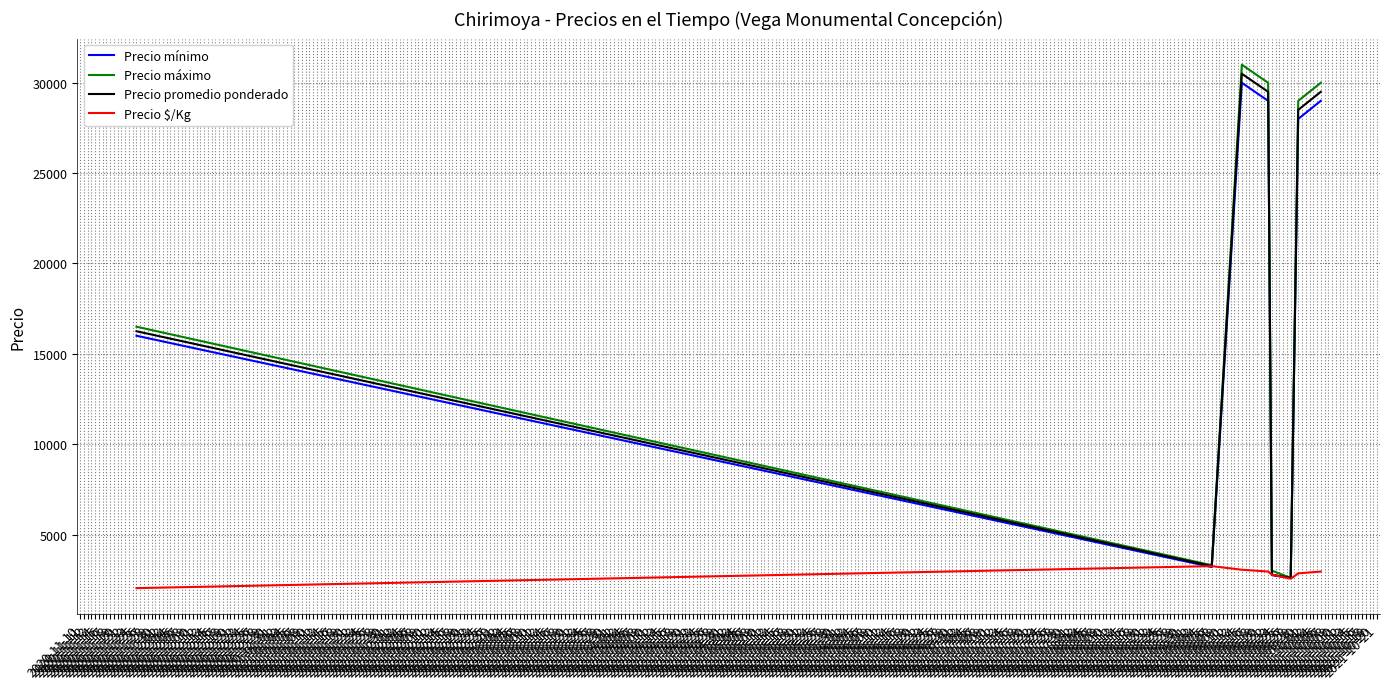

Which series has the largest range (max minus min)?

Precio máximo